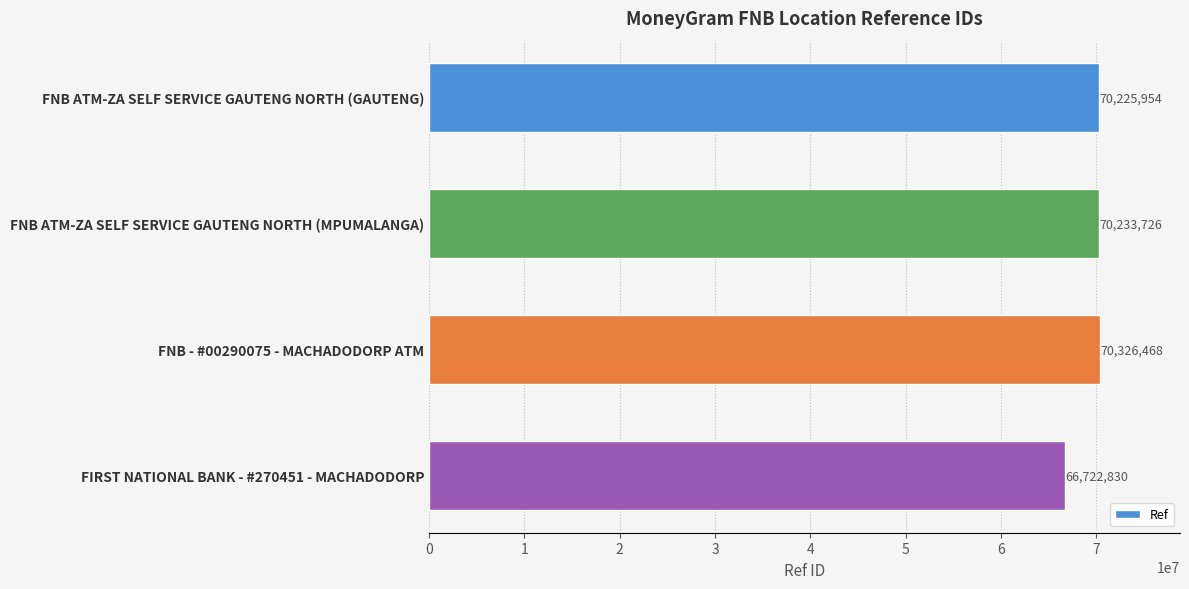

How many bars are there in total?

4